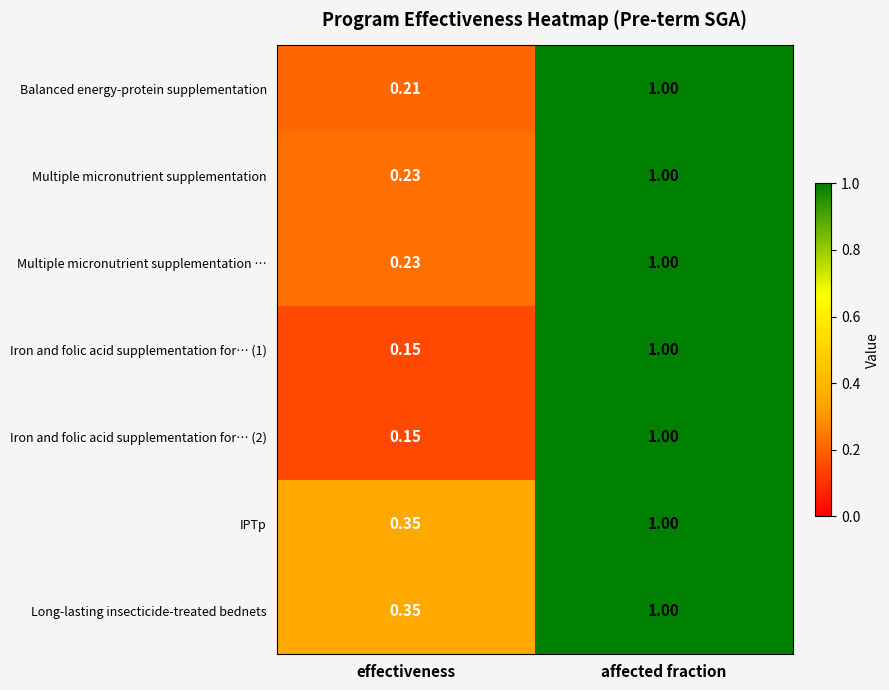

At which category is the sum across all series the highest?

affected fraction